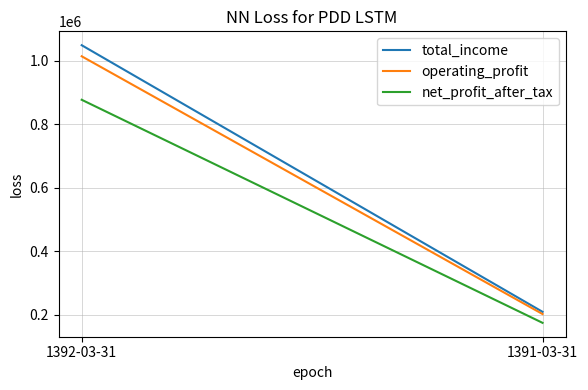

Reading left to right, extract all data points from this chart.

total_income: 1392-03-31=1049400	1391-03-31=208817
operating_profit: 1392-03-31=1014497	1391-03-31=201832
net_profit_after_tax: 1392-03-31=877366	1391-03-31=174064